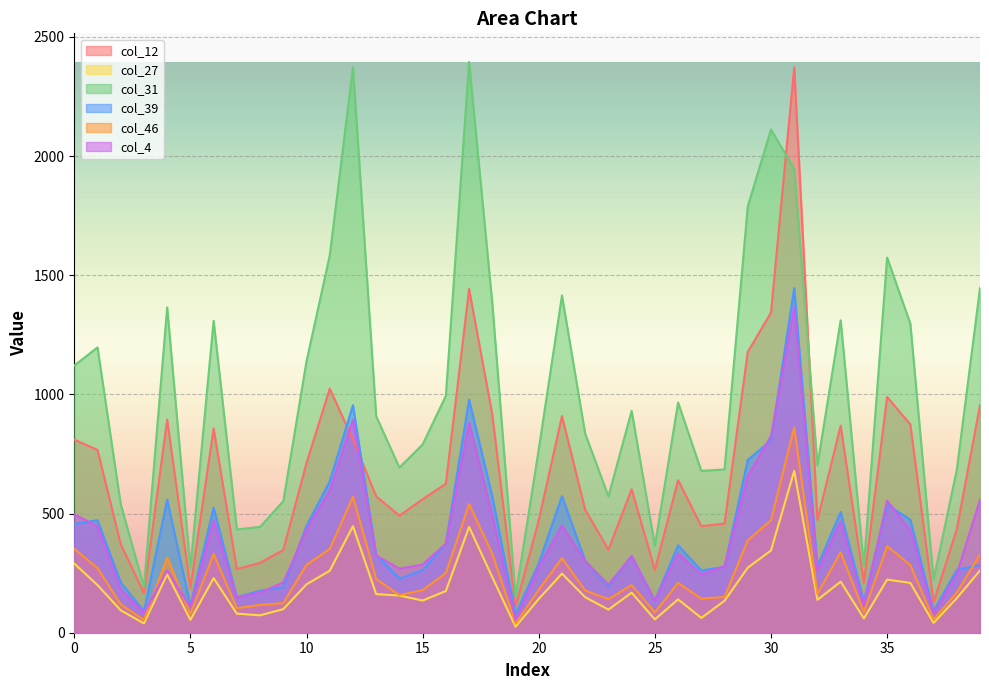

The col_39 series shows 1051 at 29. True or false?

False